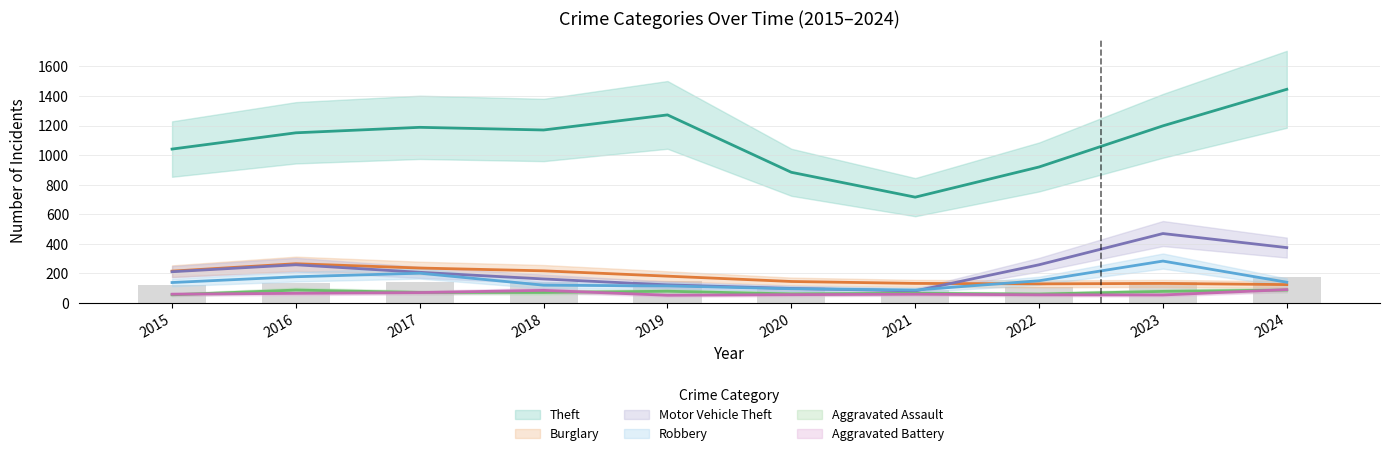

Reading left to right, list all the values displayed in this chart.

Theft: 2015=1041	2016=1151	2017=1188	2018=1170	2019=1272	2020=884	2021=716	2022=920	2023=1198	2024=1445
Burglary: 2015=216	2016=266	2017=237	2018=218	2019=182	2020=146	2021=133	2022=130	2023=133	2024=125
Motor Vehicle Theft: 2015=212	2016=259	2017=208	2018=163	2019=123	2020=99	2021=82	2022=259	2023=470	2024=375
Robbery: 2015=139	2016=178	2017=202	2018=121	2019=116	2020=97	2021=88	2022=151	2023=284	2024=141
Aggravated Assault: 2015=56	2016=88	2017=72	2018=72	2019=80	2020=62	2021=66	2022=61	2023=79	2024=88
Aggravated Battery: 2015=60	2016=66	2017=71	2018=86	2019=53	2020=57	2021=60	2022=56	2023=55	2024=91